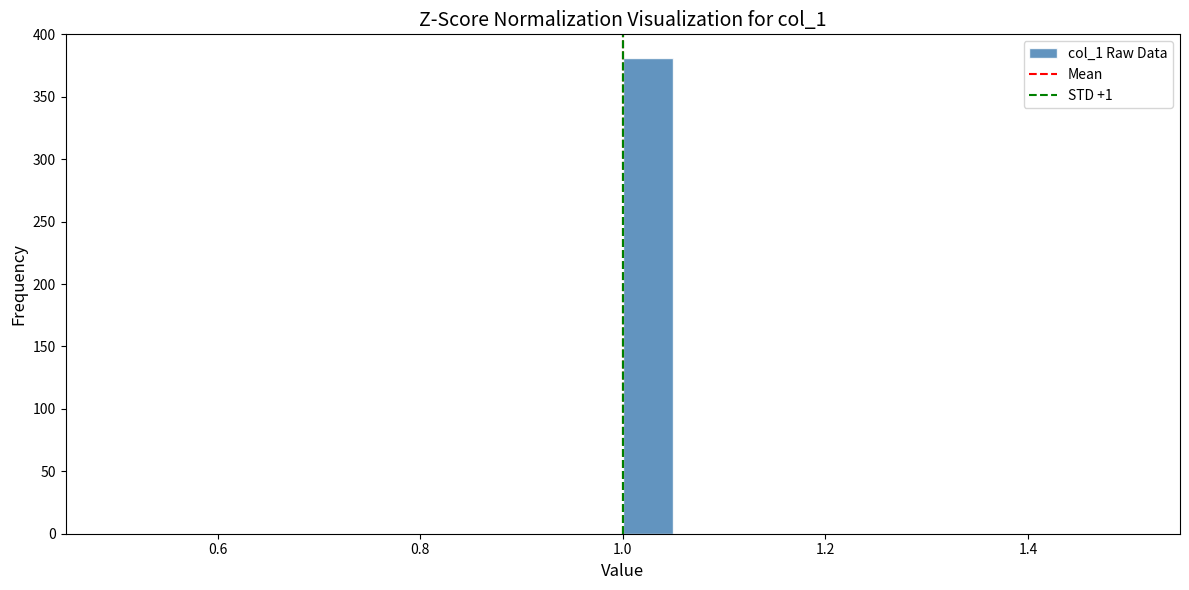

Around what value on the x-axis is the tallest bar? Give the approximate position of its centre, as read against the axis.

1.02